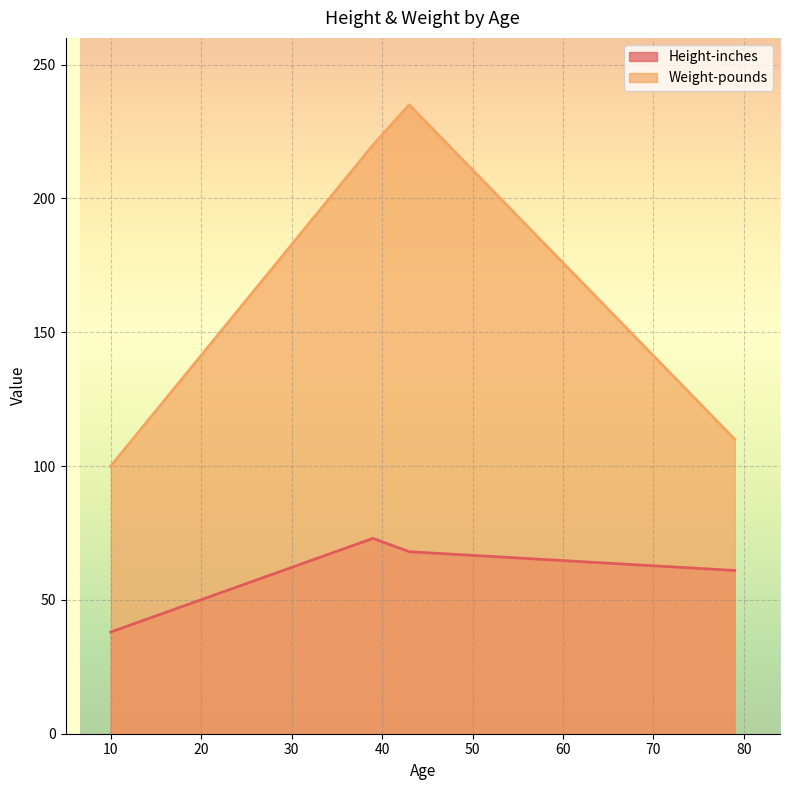

What are all the series names shown in the legend?

Height-inches, Weight-pounds